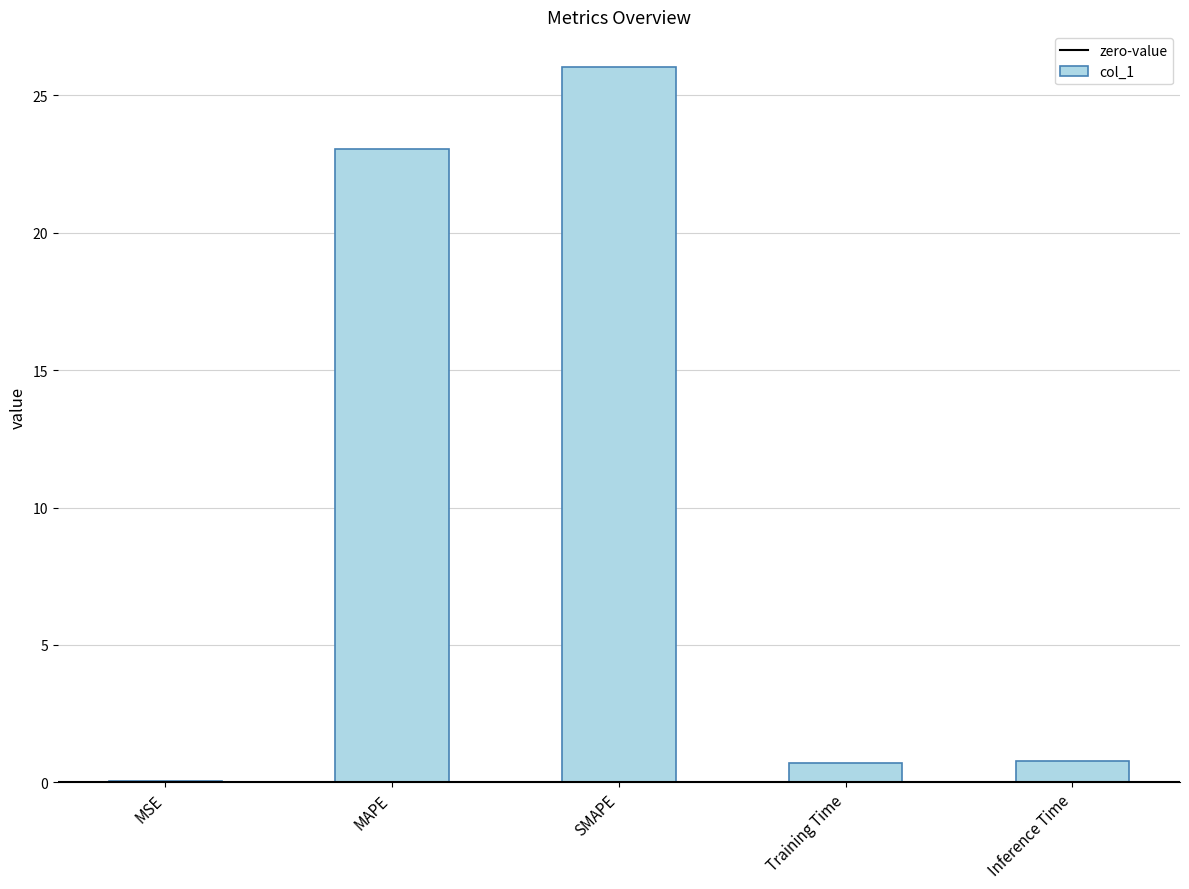

Between MAPE and MSE, which is larger?

MAPE